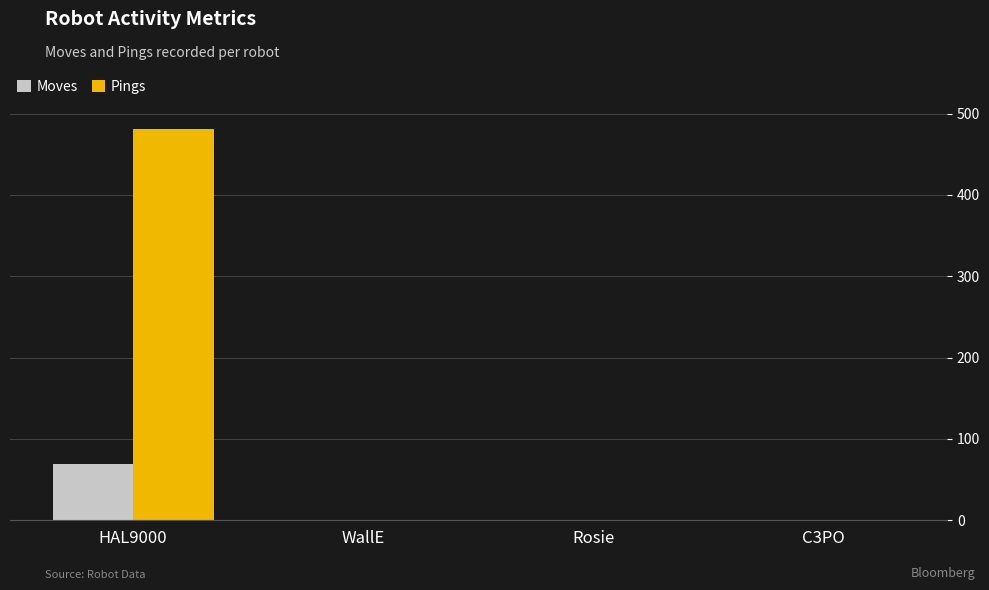

Is the value of Pings at HAL9000 greater than the value of Moves at Rosie?

Yes